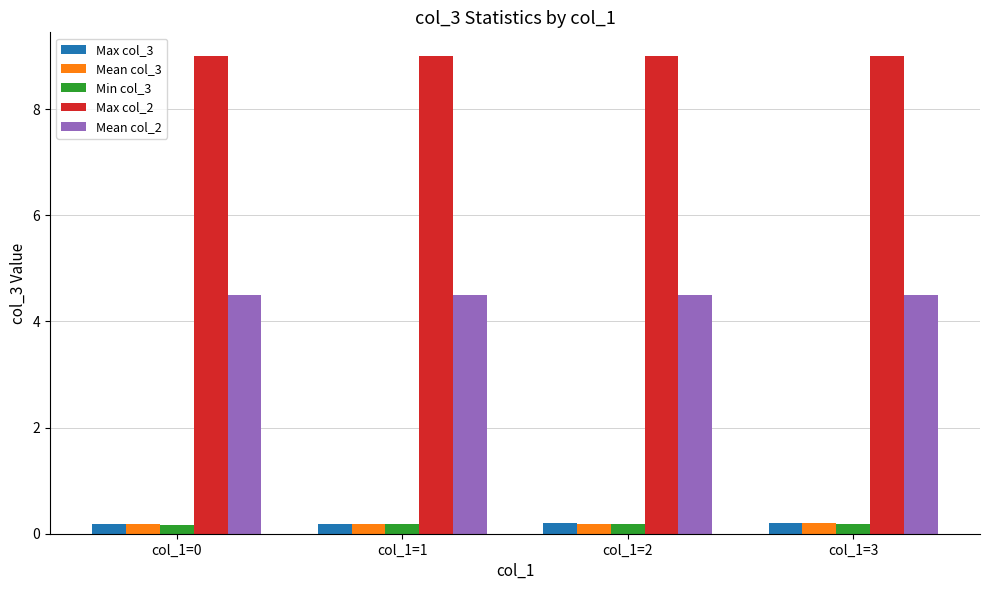

Is the value of Mean col_3 at col_1=0 greater than the value of Max col_2 at col_1=2?

No